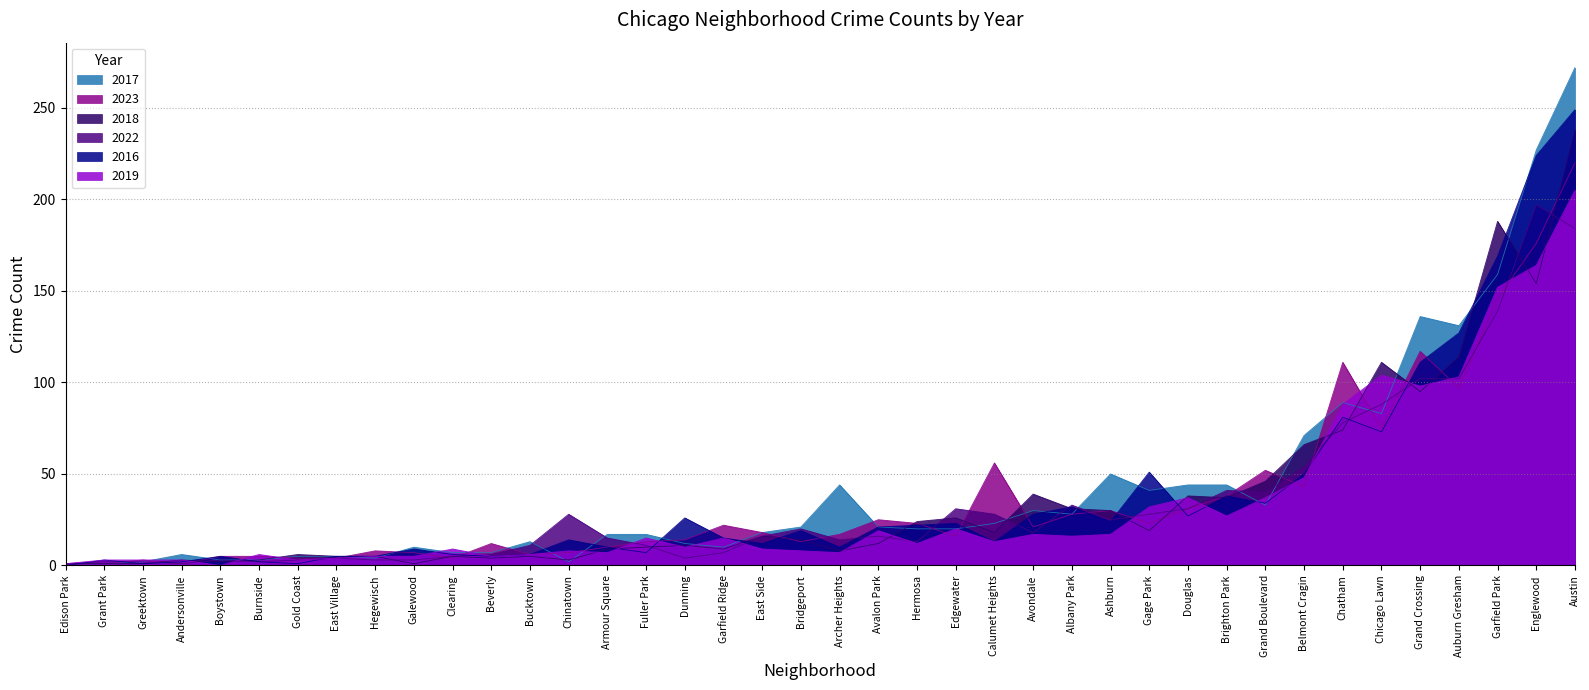

Which label corresponds to the largest value in the chart?

Austin